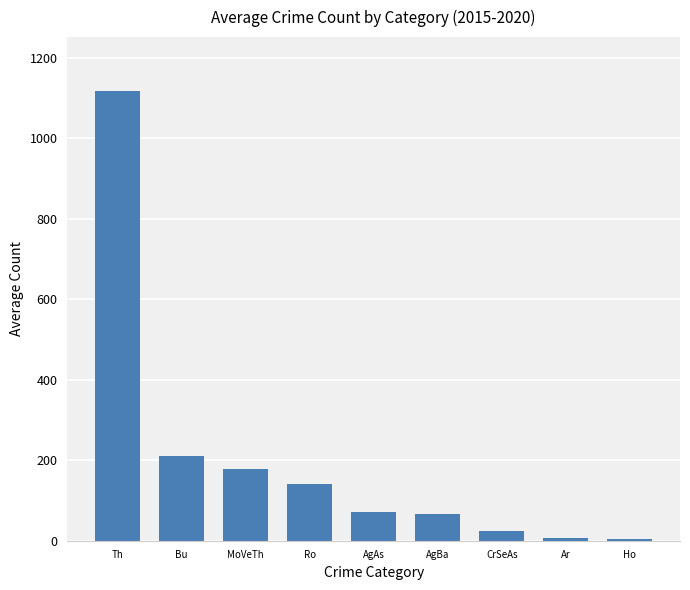

Which has a higher value, Th or MoVeTh?

Th